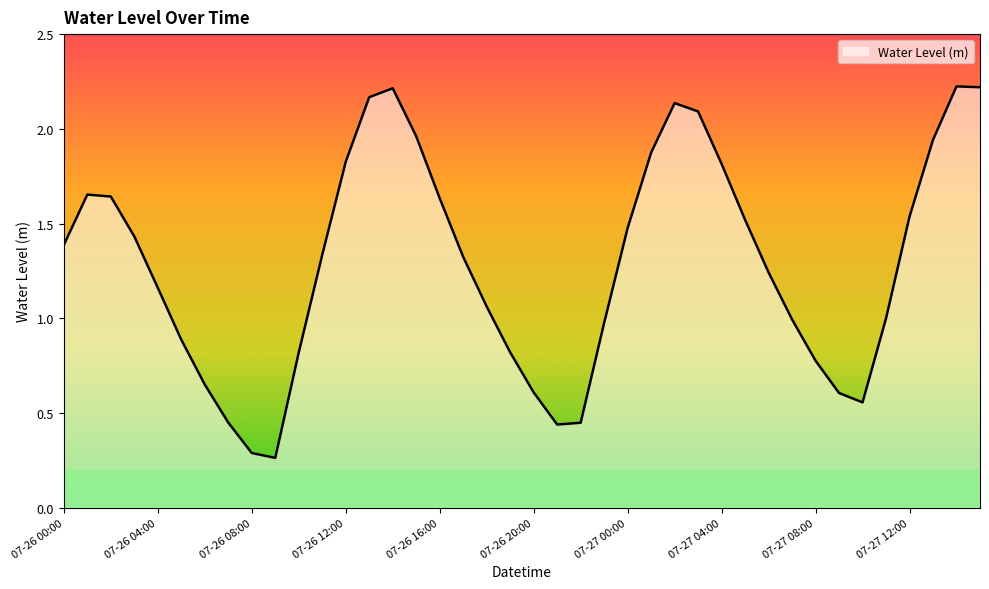

Does the chart have visible grid lines?

No